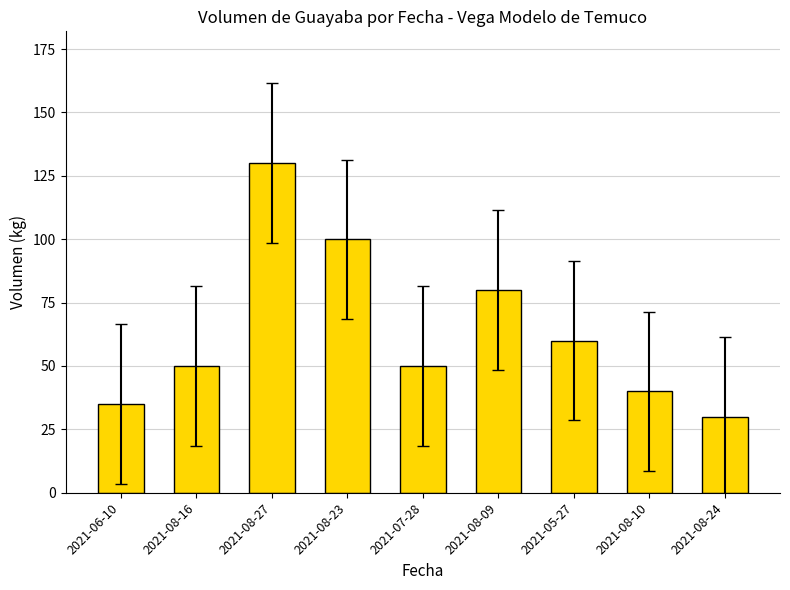

What is the smallest value displayed?

30